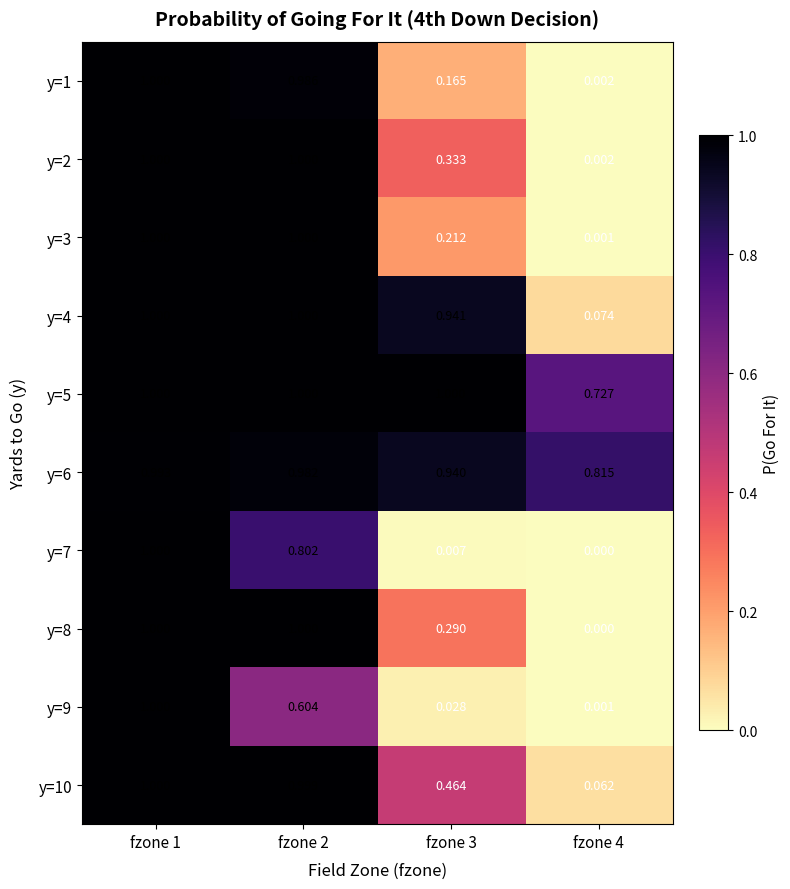

What is the greatest value displayed?

1.0